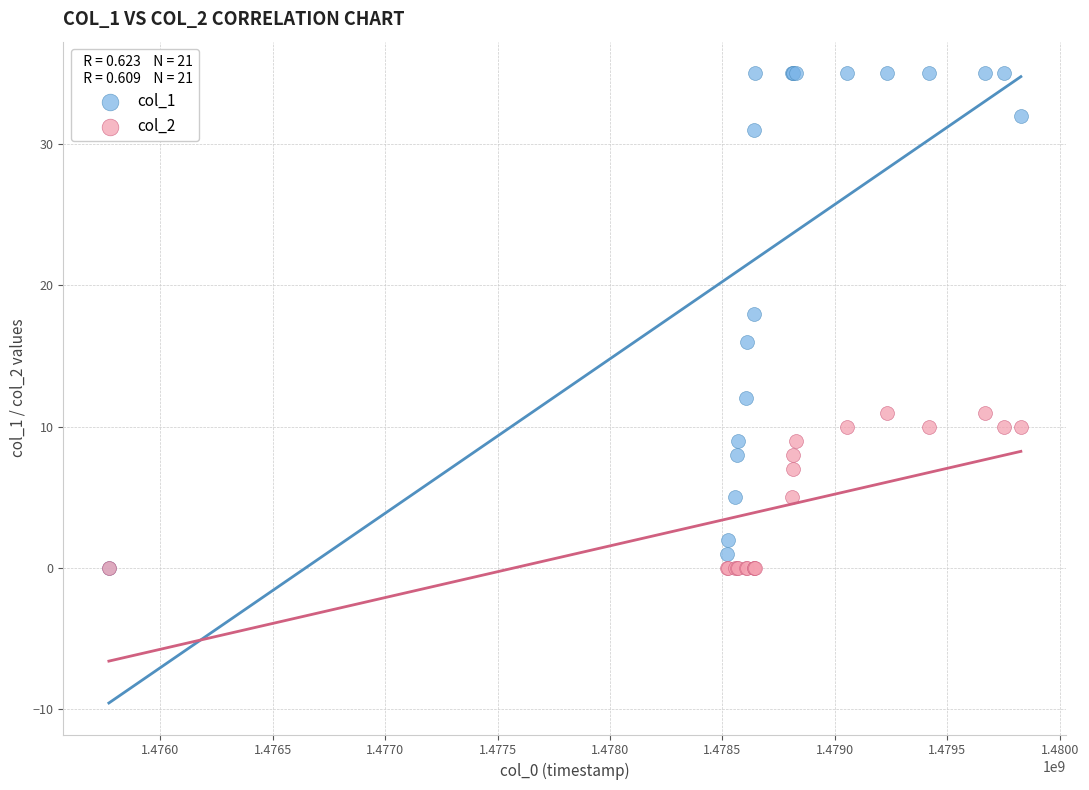

Which series reaches the maximum Y coordinate?

col_1